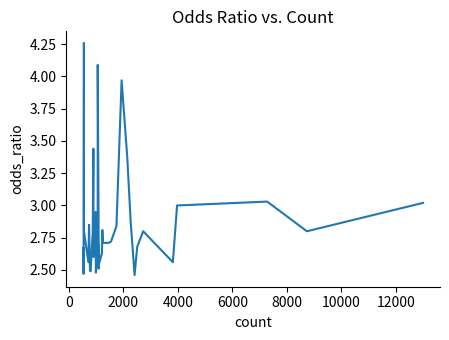

What is the difference between the maximum and minimum values?

1.8